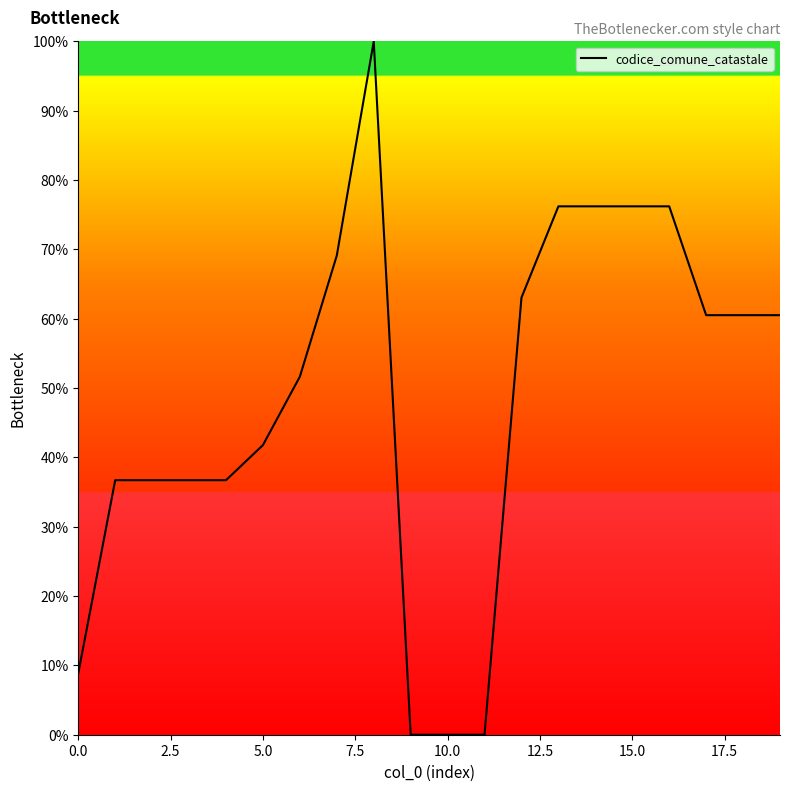

What is the difference between the maximum and minimum values?

100.0